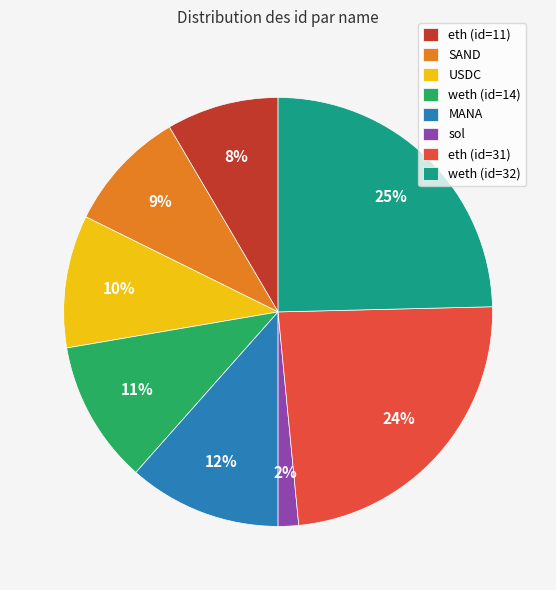

Which has a higher value, eth (id=11) or weth (id=32)?

weth (id=32)